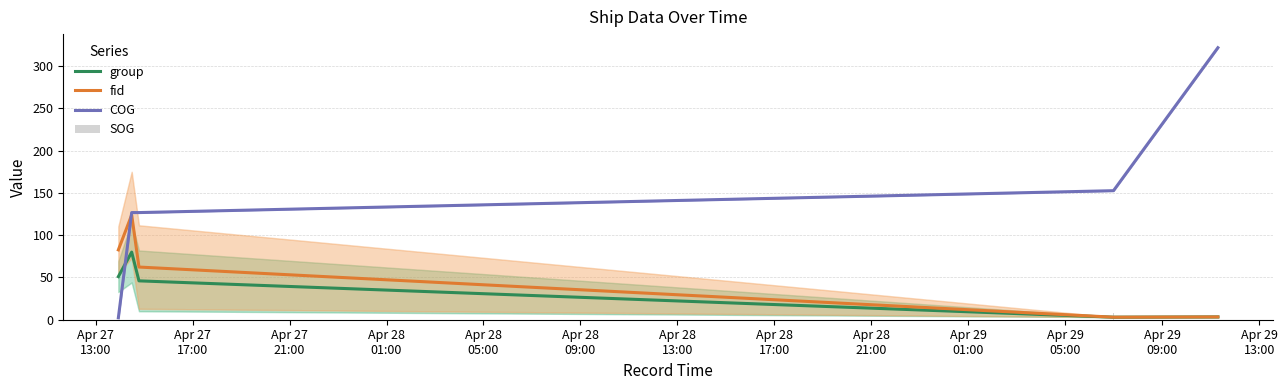

Is it true that COG equals 0.5 at Apr 27
13:00?

False